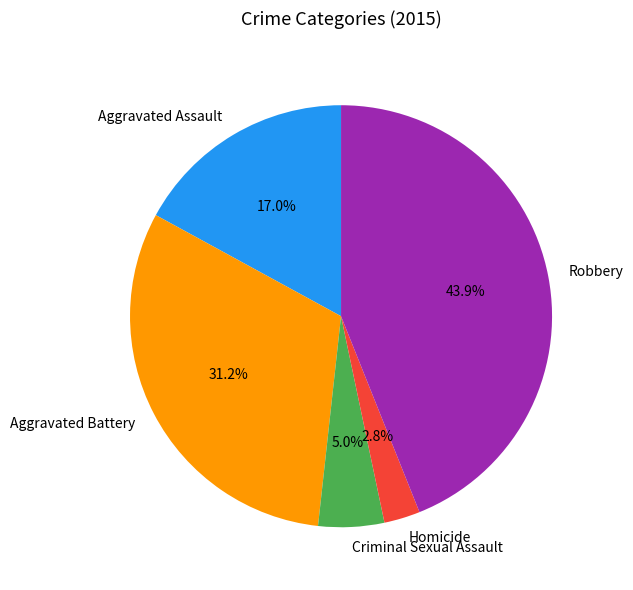

Approximately how many times larger is the value at Criminal Sexual Assault compared to Homicide?

1.8